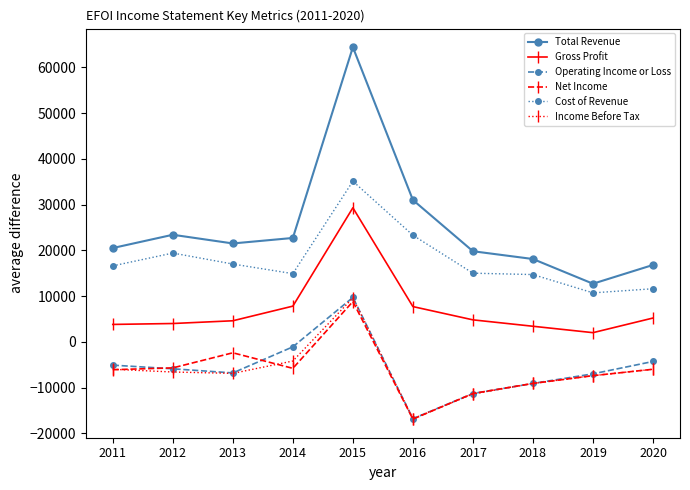

Is the value of Cost of Revenue at 2018 greater than the value of Operating Income or Loss at 2020?

Yes